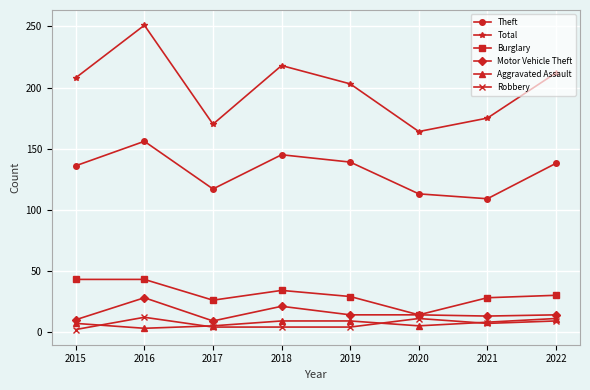

At which label does Robbery first exceed 7?

2016